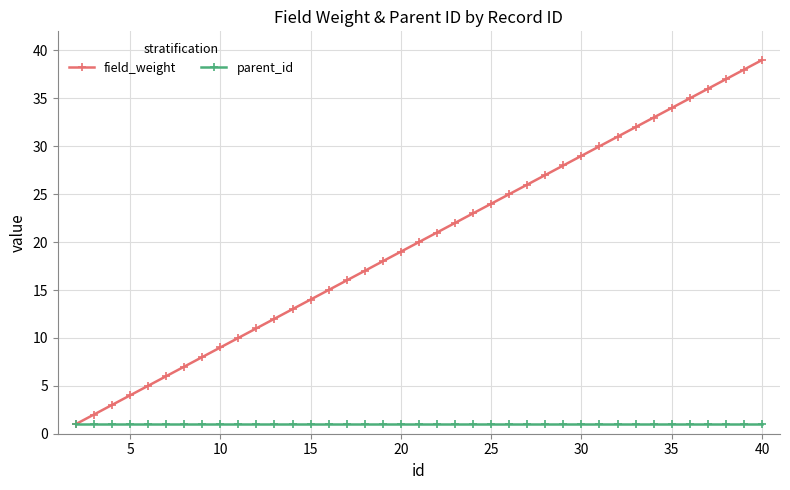

Which series has the widest spread of values?

field_weight